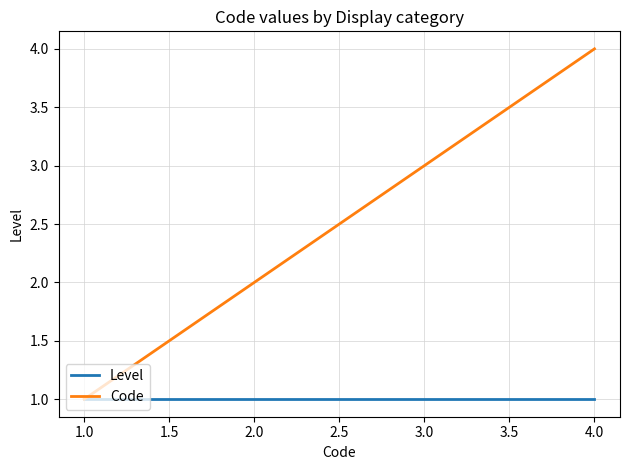

What is the difference between the highest and lowest values at 1.0?

0